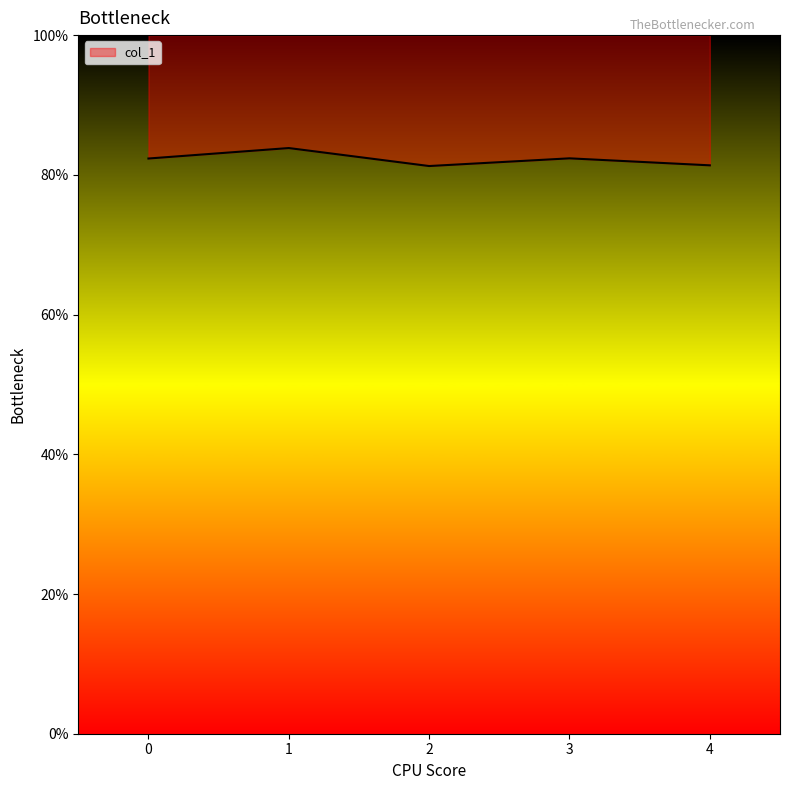

How many points are higher than both their immediate neighbors (excluding endpoints)?

2